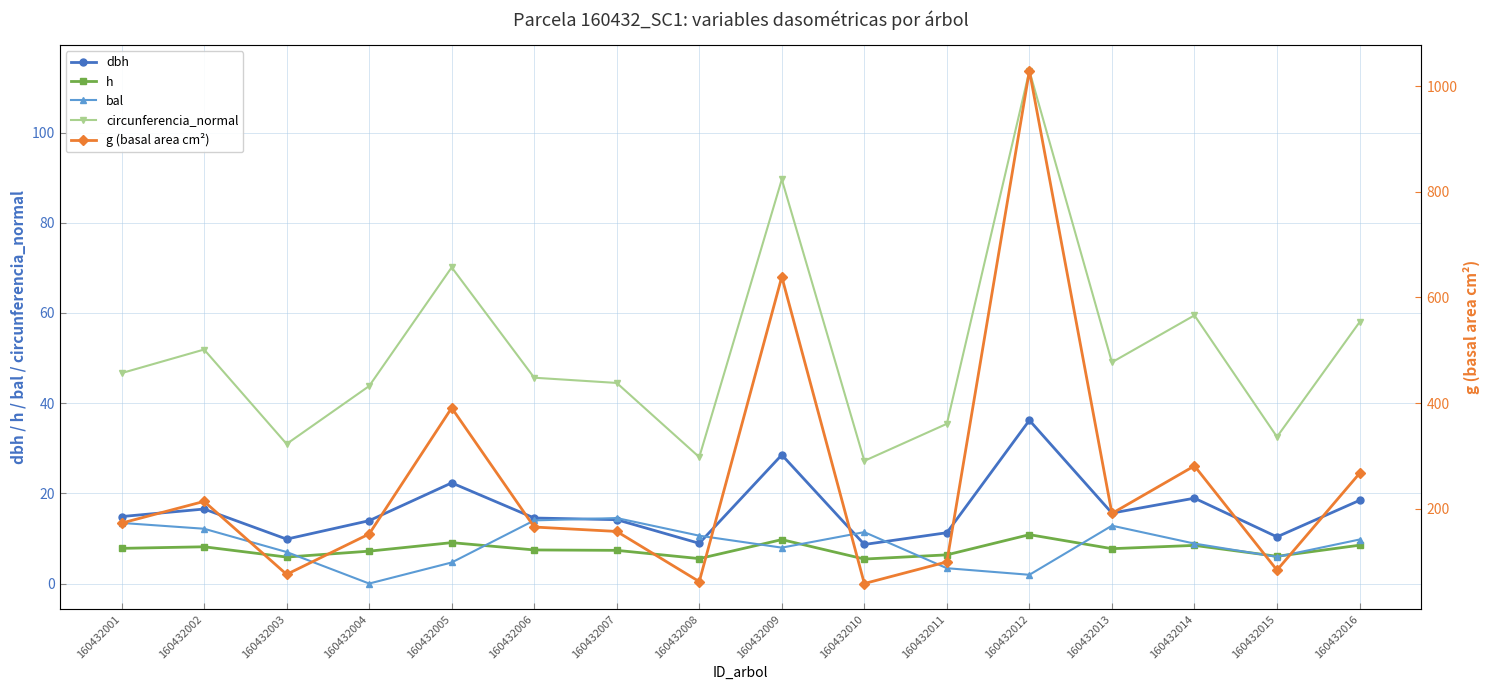

Rank the categories by bal value from lowest to highest.

160432004, 160432012, 160432011, 160432005, 160432015, 160432003, 160432009, 160432014, 160432016, 160432008, 160432010, 160432002, 160432013, 160432001, 160432006, 160432007